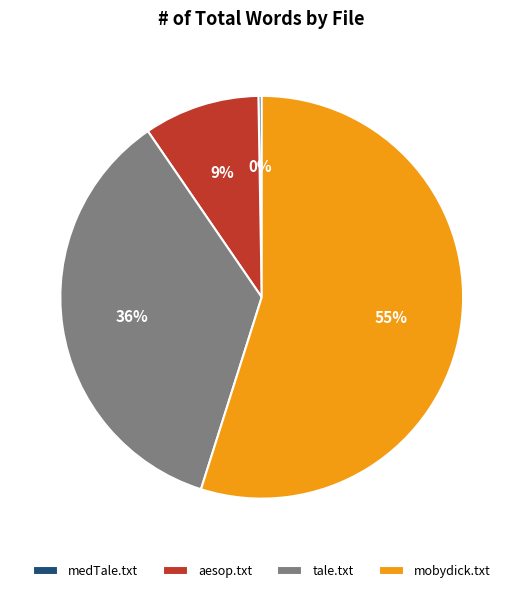

What is the ratio of the value at mobydick.txt to the value at tale.txt?

1.5